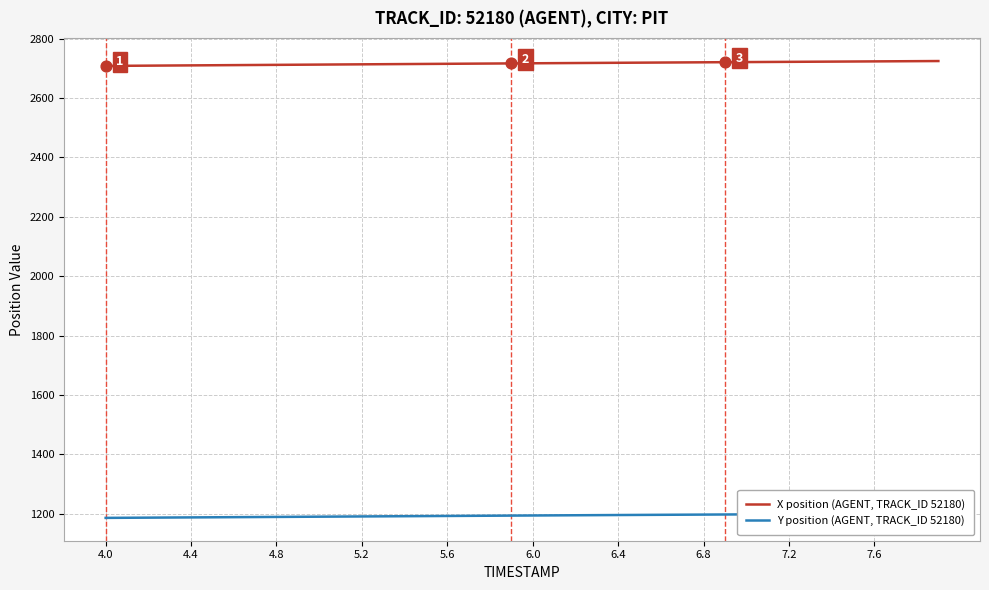

Which series contains the lowest Y value?

Y position (AGENT, TRACK_ID 52180)